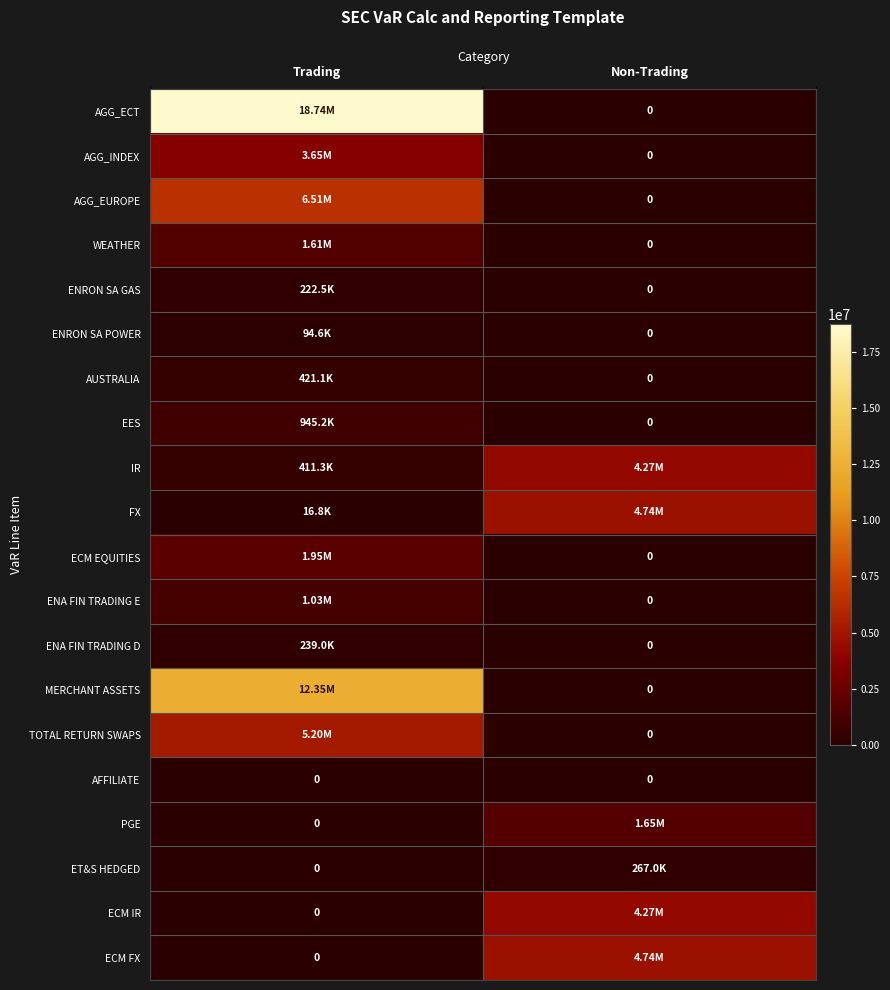

What is the spread (max minus min) of values at Trading?

18742019.0